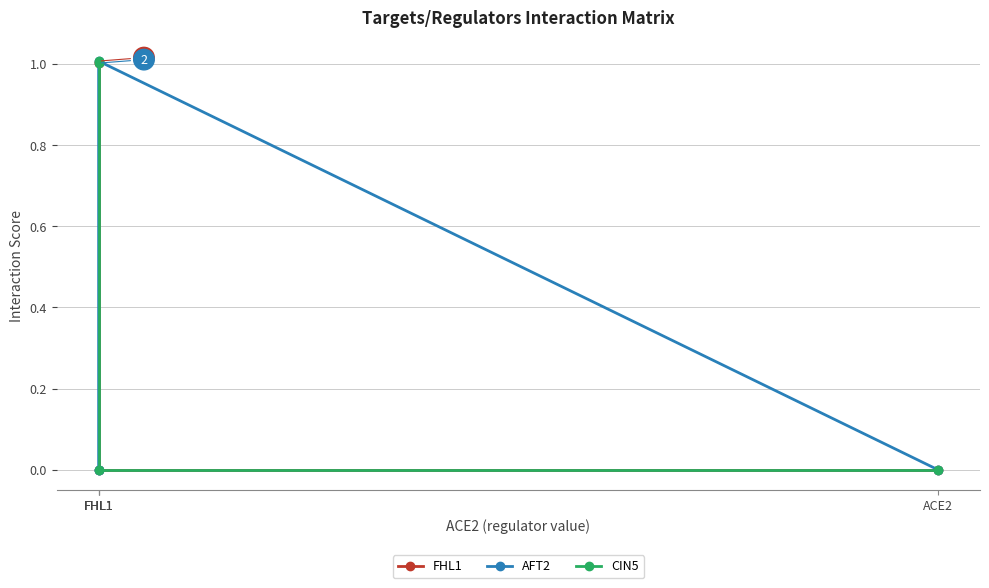

The FHL1 series shows 0.5 at ACE2. True or false?

False